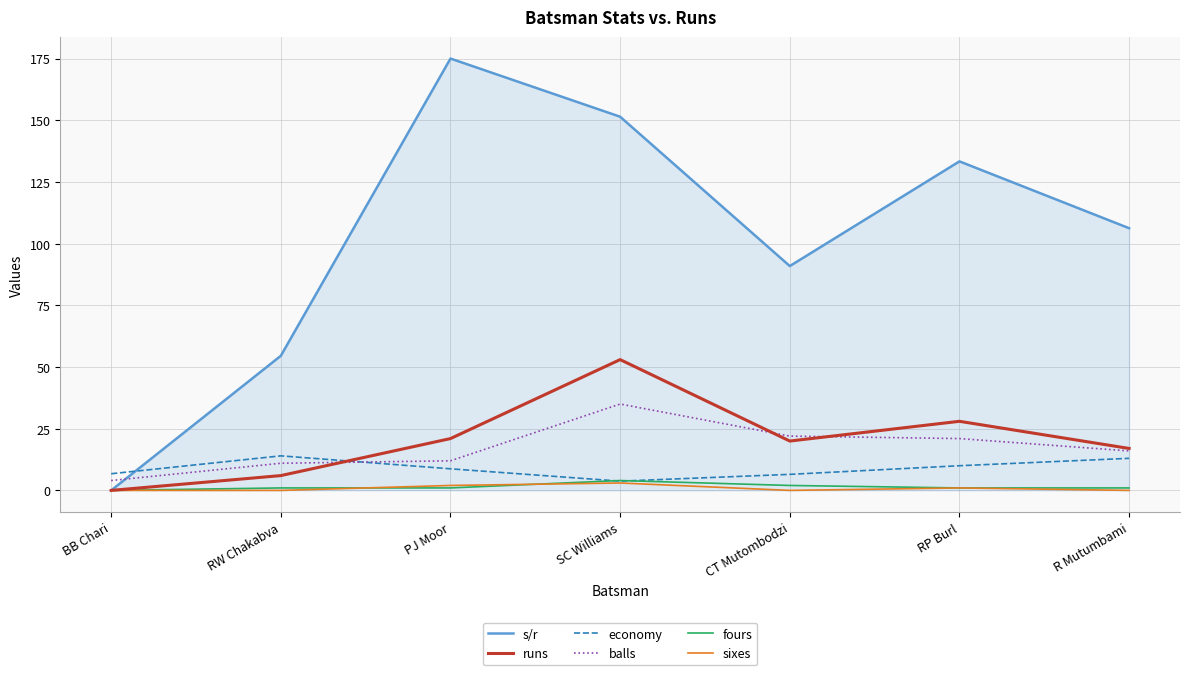

Is the value of s/r at CT Mutombodzi greater than the value of economy at BB Chari?

Yes